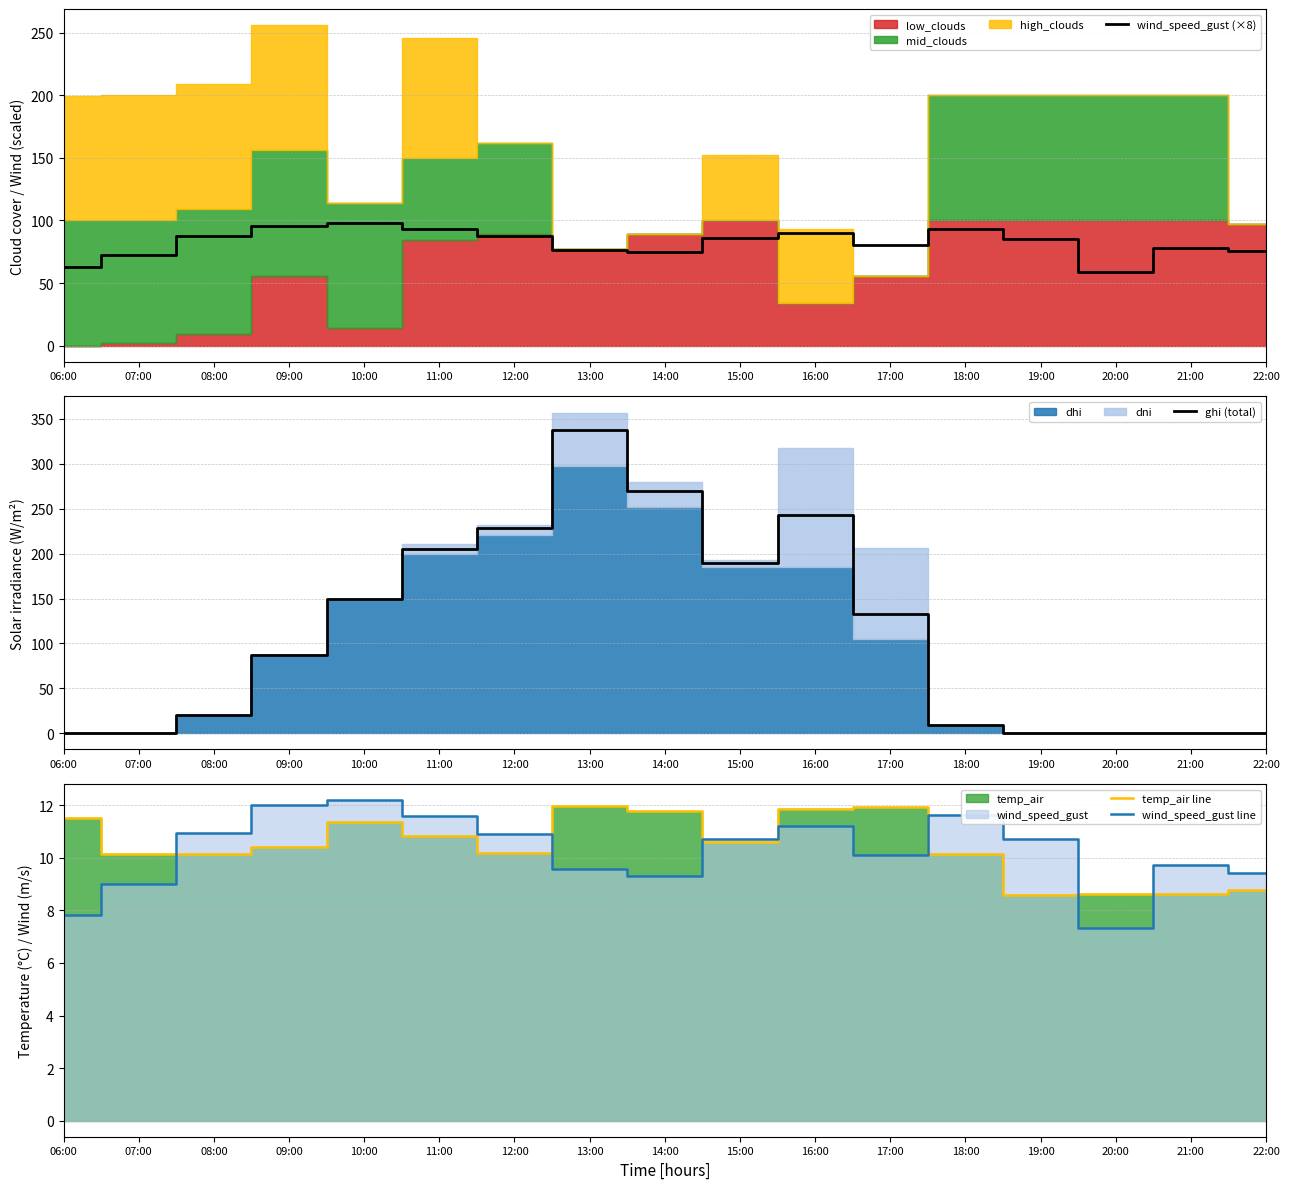

Where is the first local minimum for wind_speed_gust line?

14:00